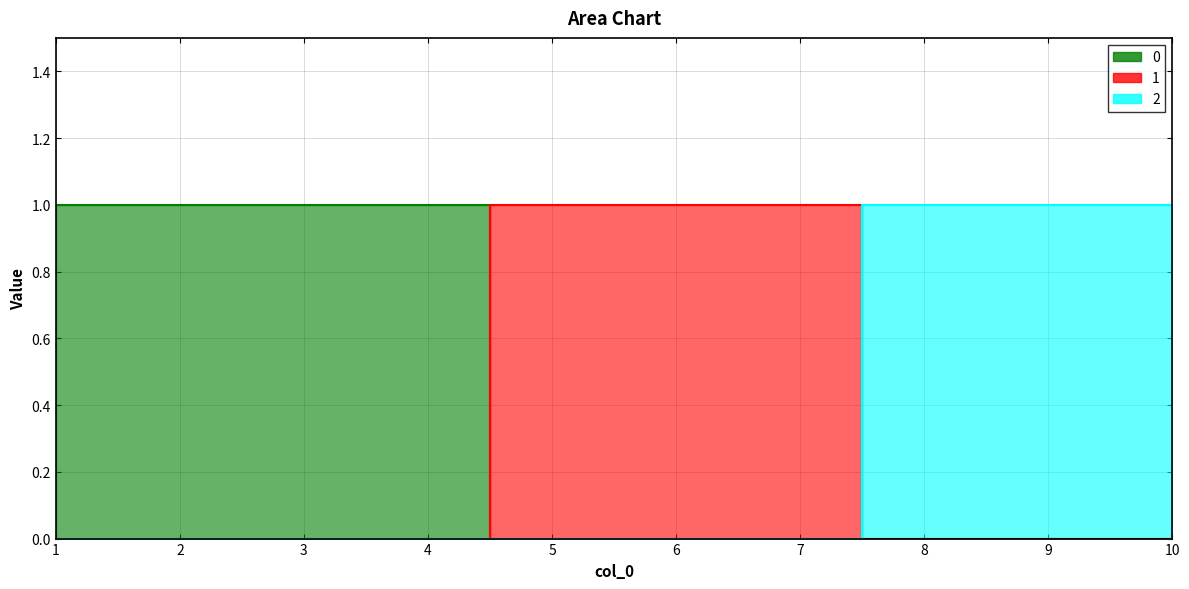

List the series in order of their peak value, highest first.

0, 1, 2